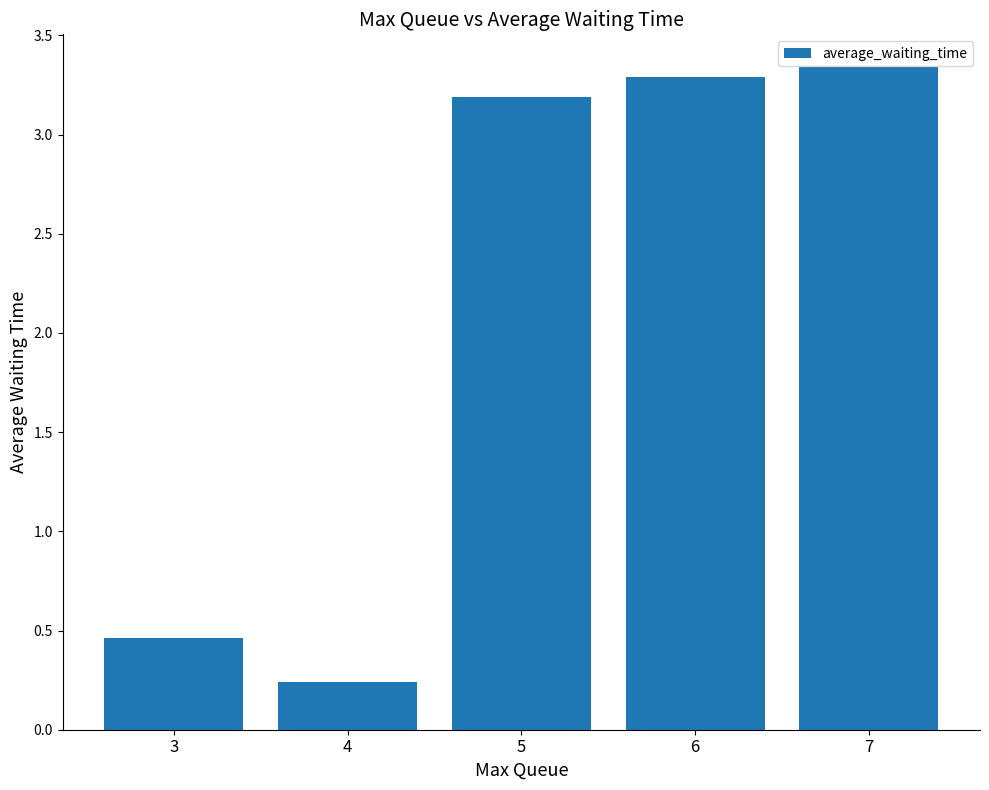

Rank the categories by value from highest to lowest.

7, 6, 5, 3, 4